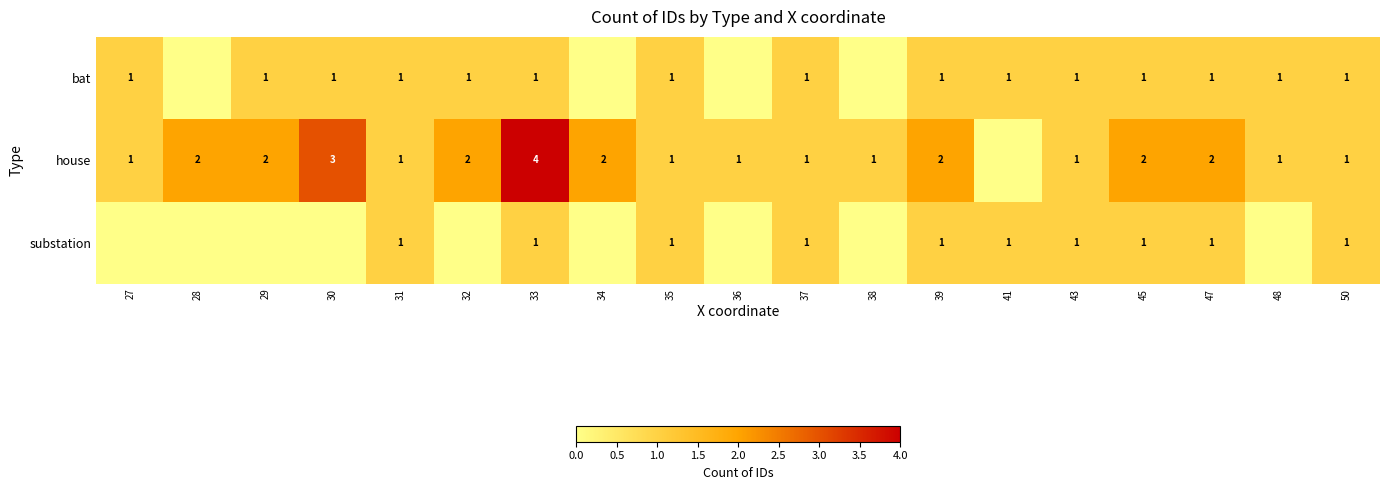

At which label is row_1 closest to 2?

28